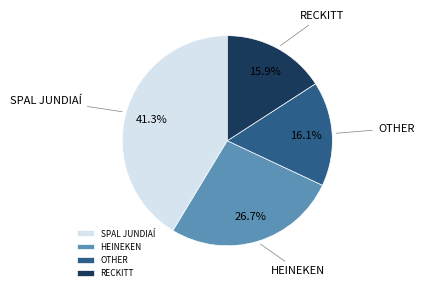

What portion of the pie excludes SPAL JUNDIAÍ?

58.7%